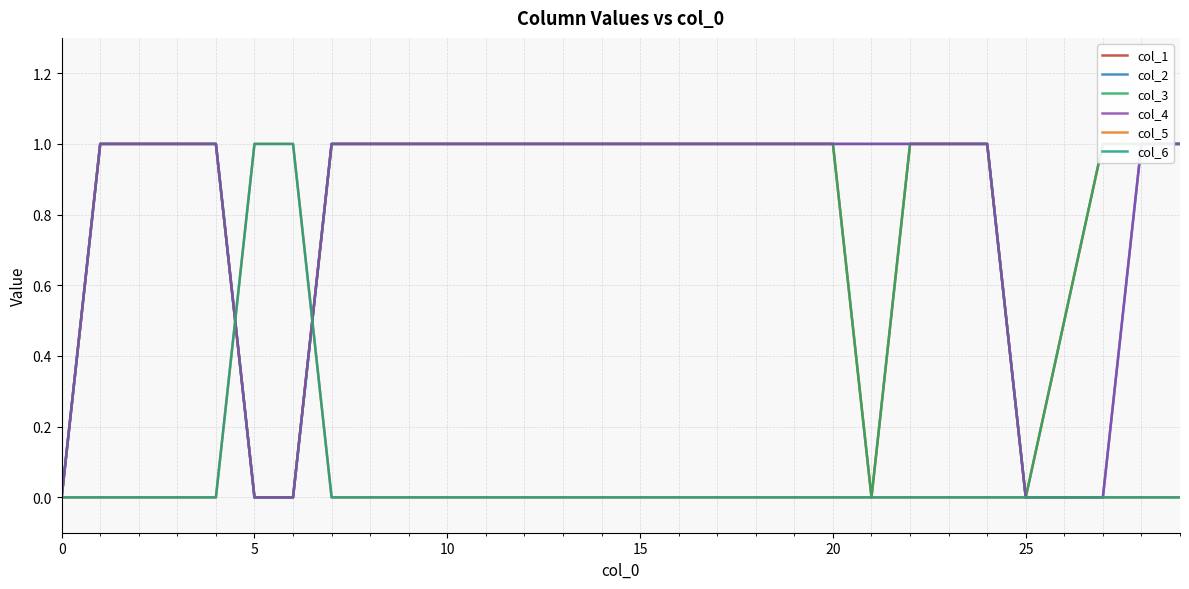

Which series ends up on top after the final intersection of col_6 and col_4?

col_4